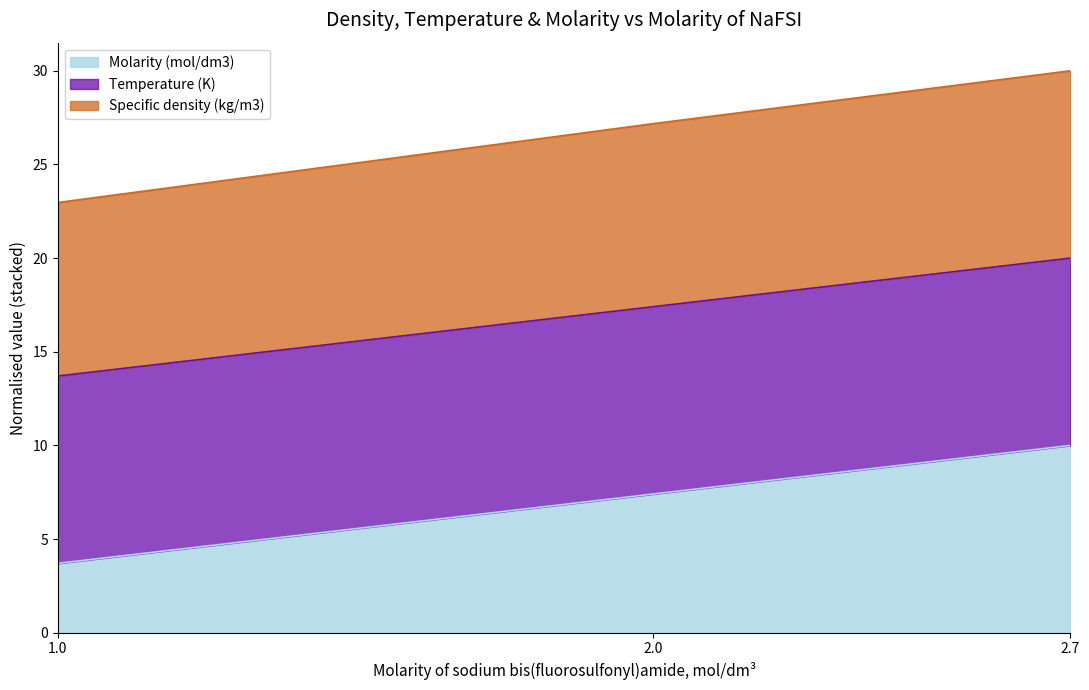

What is the value of the Specific density (kg/m3) point at the 1st from the left?

23.0